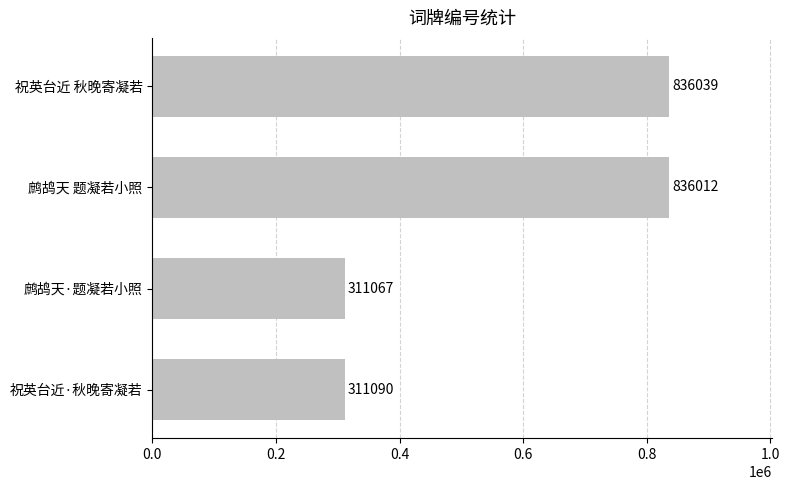

Rank the categories by value from lowest to highest.

鹧鸪天·题凝若小照, 祝英台近·秋晚寄凝若, 鹧鸪天 题凝若小照, 祝英台近 秋晚寄凝若